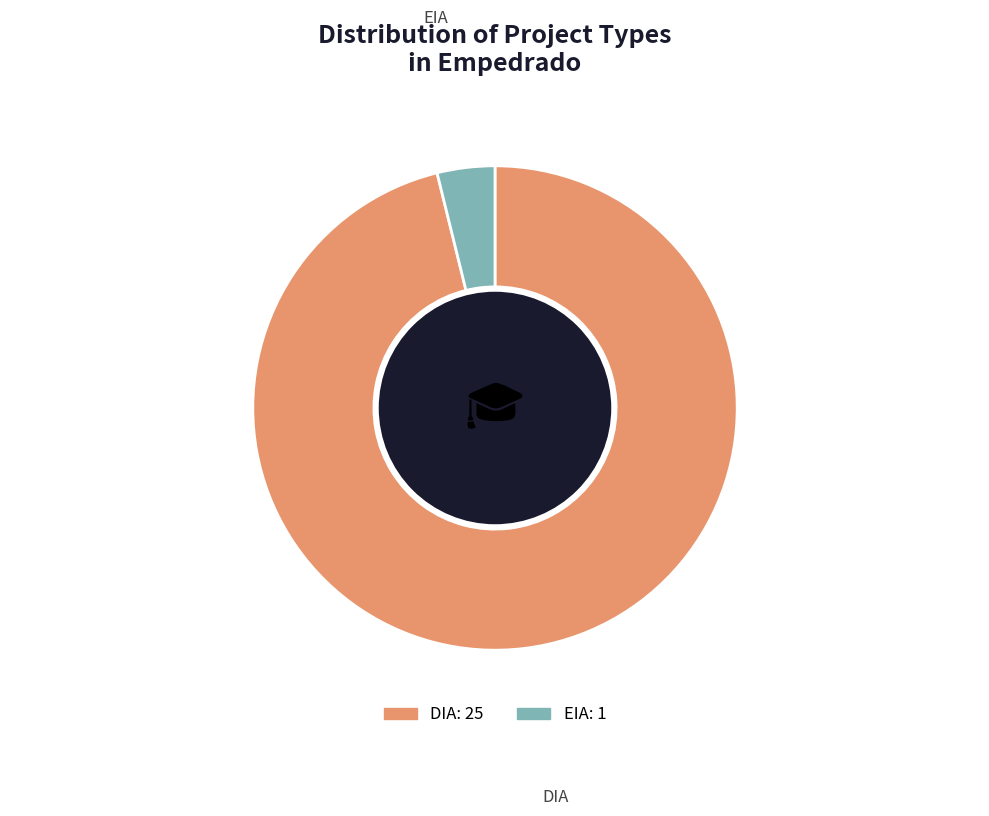

Count the number of slices in the pie.

2